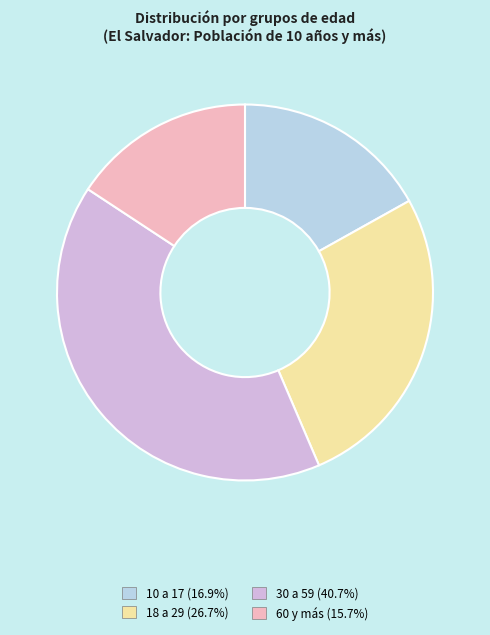

Does 18 a 29 (26.7%) account for over 50% of the chart?

No